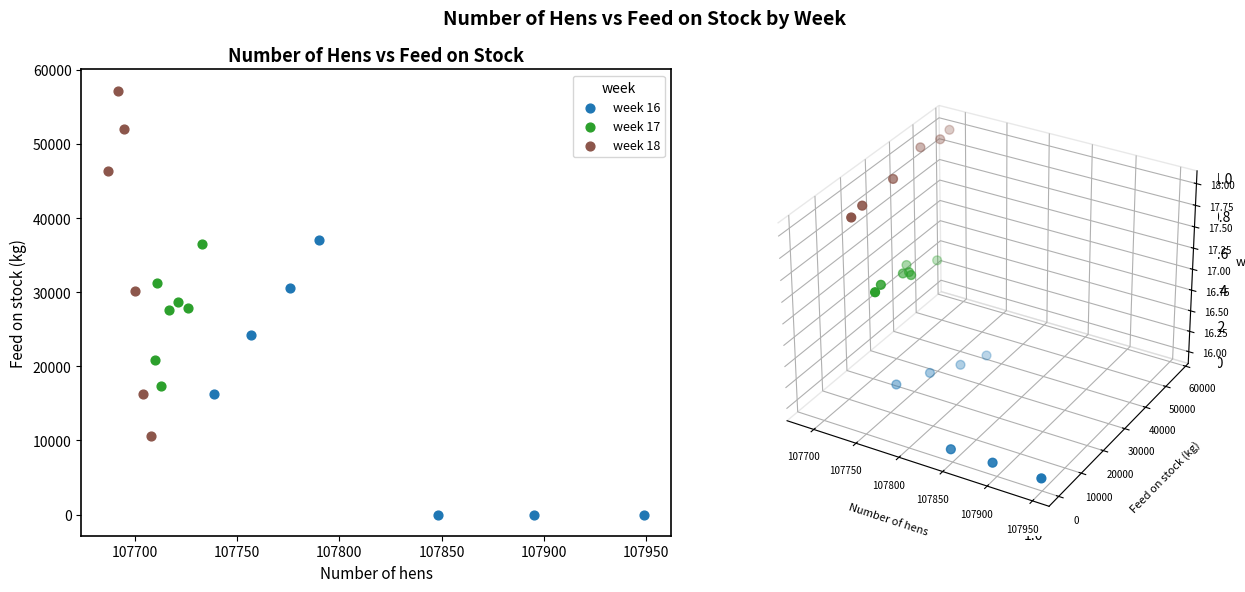

Which series has the widest spread of Y values?

week 18